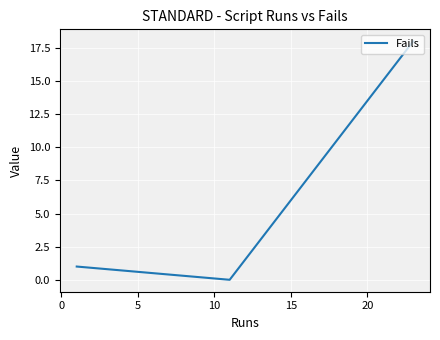

Reading left to right, transcribe all the data shown in this chart.

1	0	18